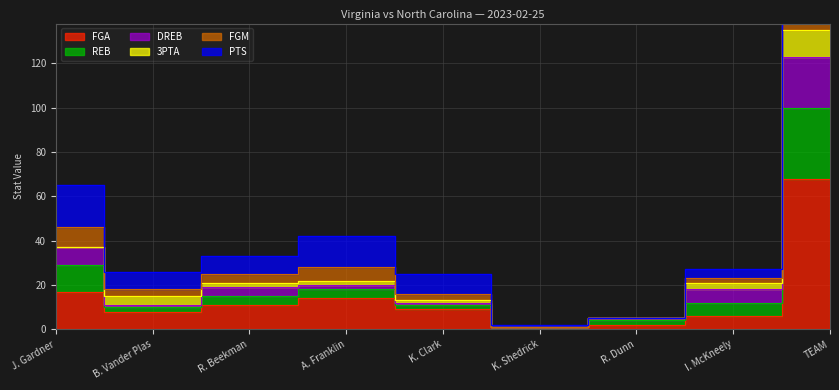

At which category does PTS reach its first local valley?

B. Vander Plas